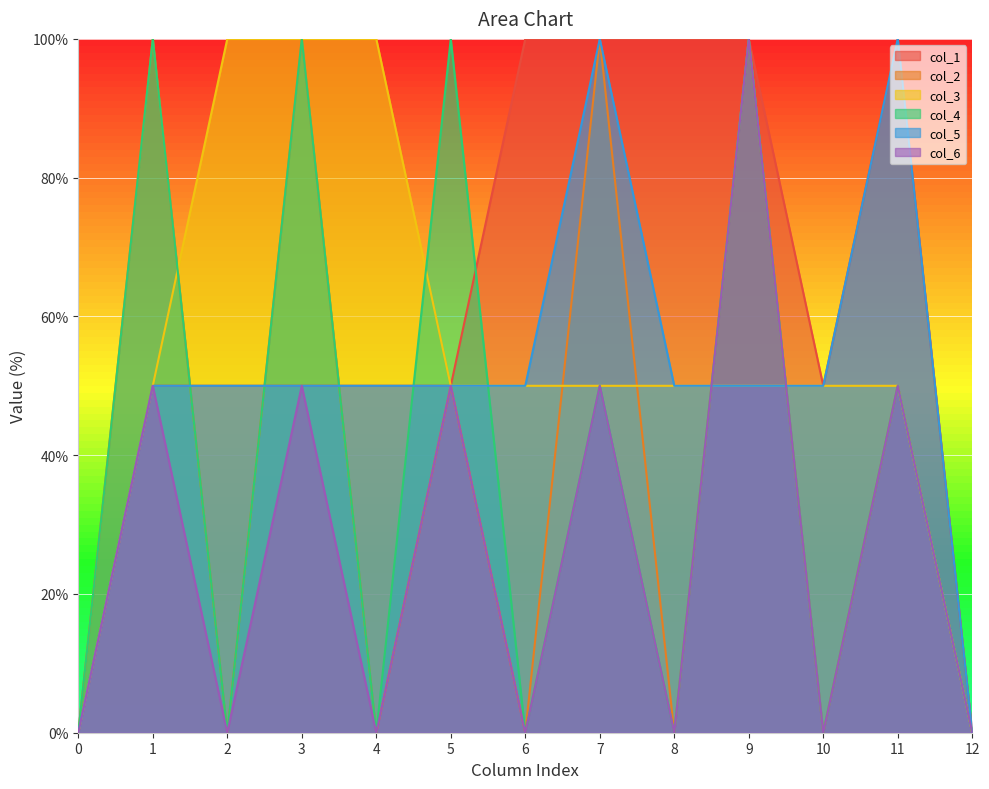

How many data points in col_5 are less than 50?

2